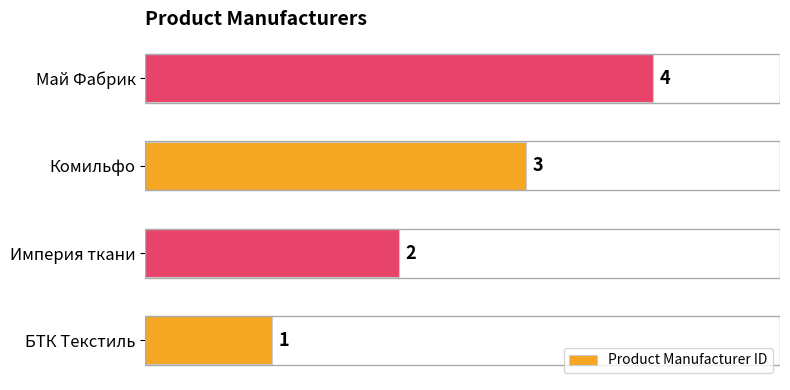

What is the change in value from БТК Текстиль to Империя ткани?

+1